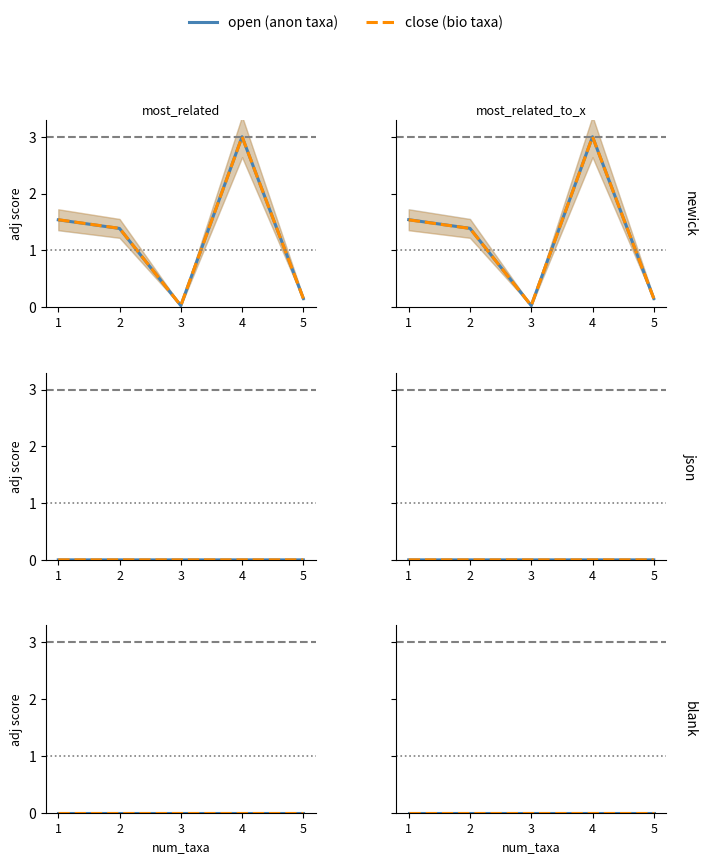

True or false: high has more than 1 points higher than both neighbors.

False